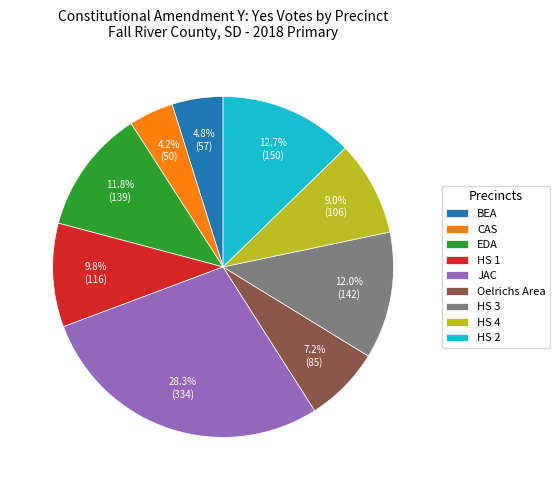

How many slices are in this pie chart?

9